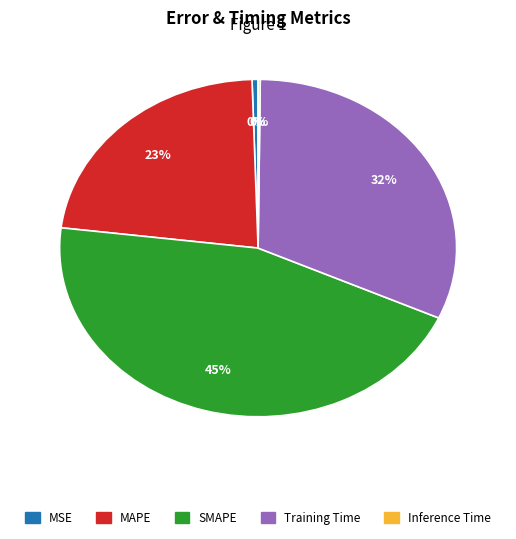

To the nearest percent, what percentage of the pie is MAPE?

23%